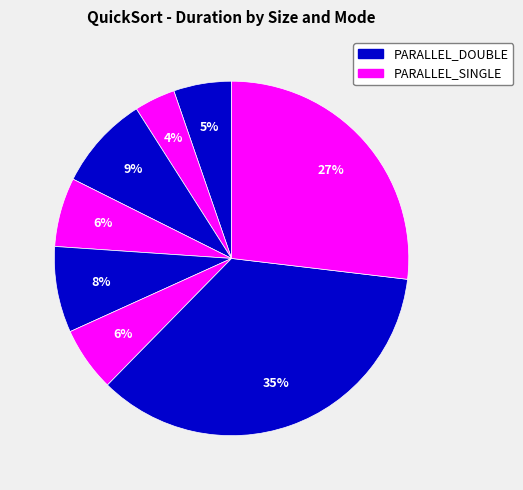

Which slice is the largest?

size:10000000 PARALLEL_DOUBLE